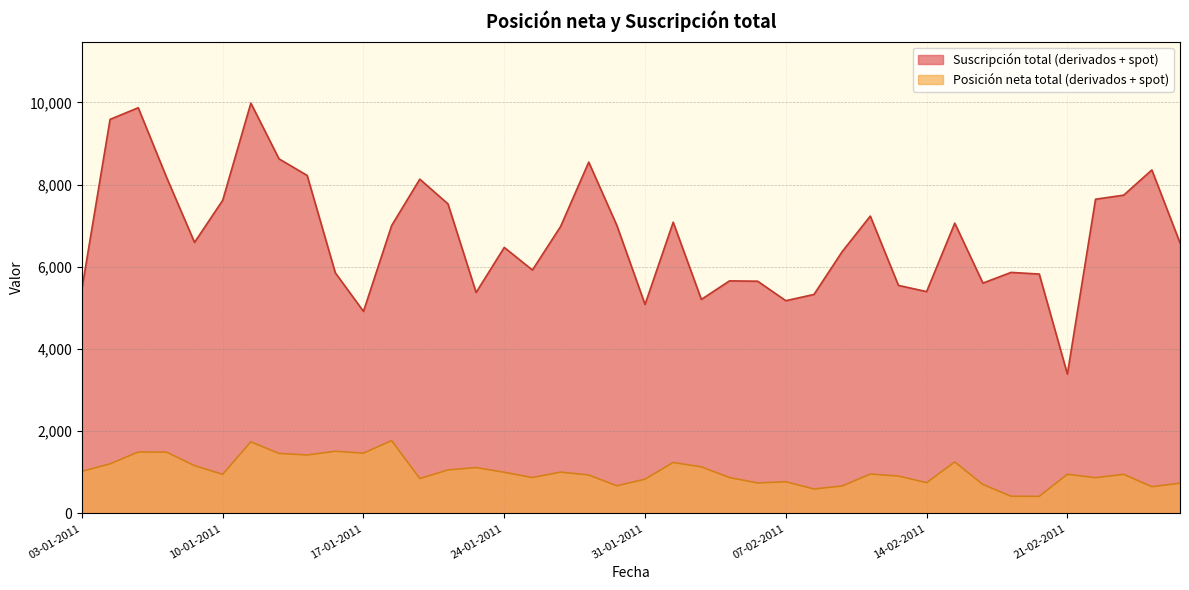

What is the difference between the maximum and second lowest values in the Posición neta total (derivados + spot) series?

1354